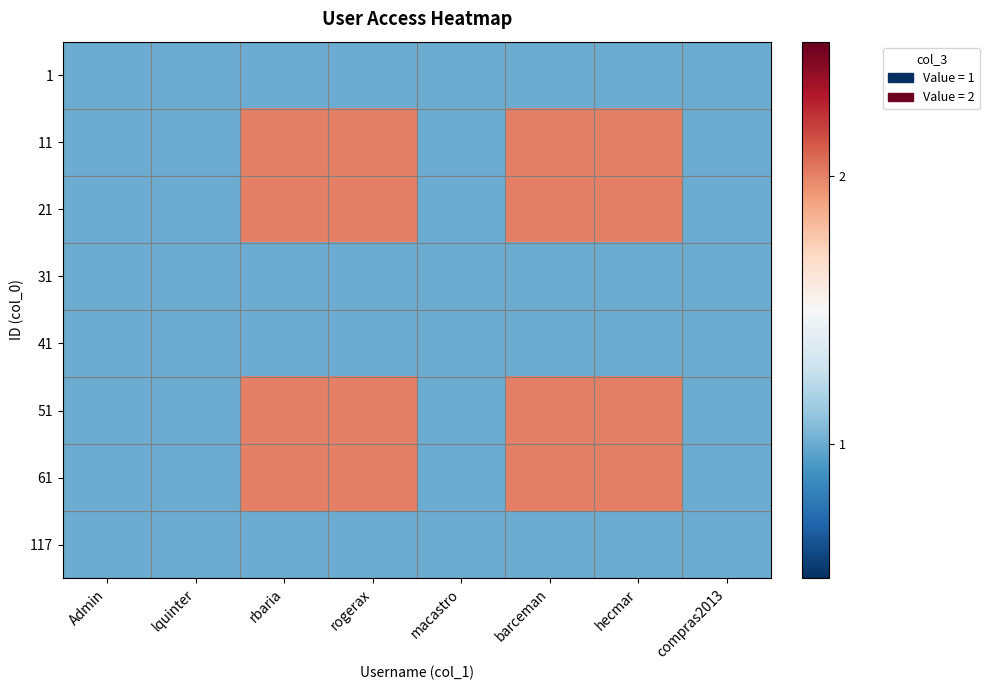

Which series has the widest spread of values?

11